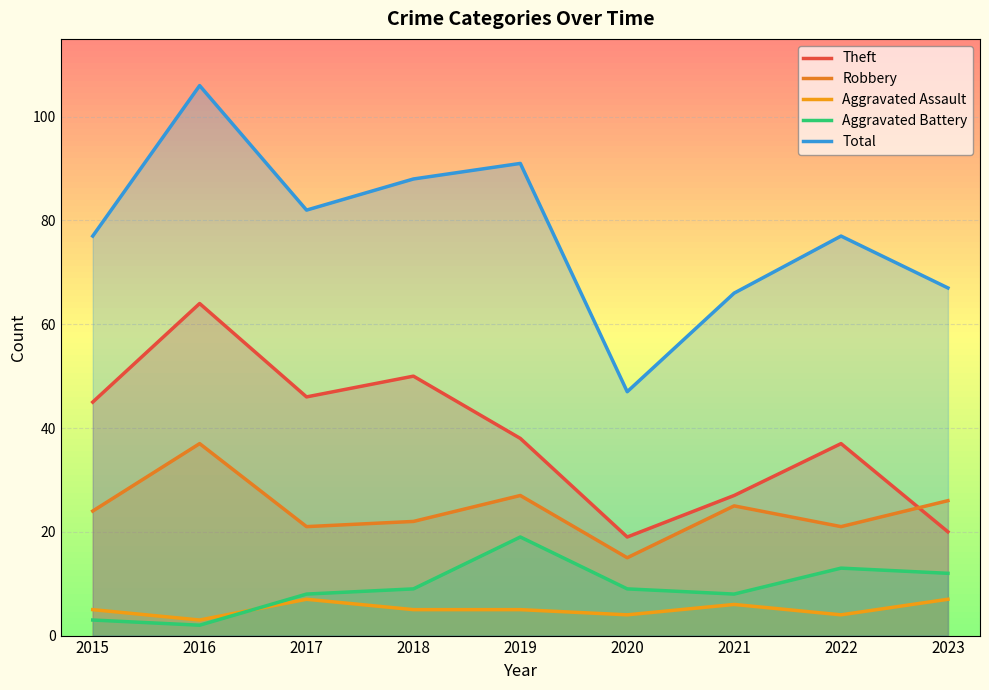

Which has a higher value, 2019 or 2021?

2019